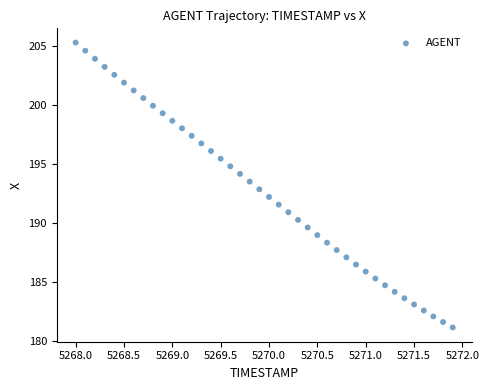

What is the range of Y values (max minus min)?

24.1